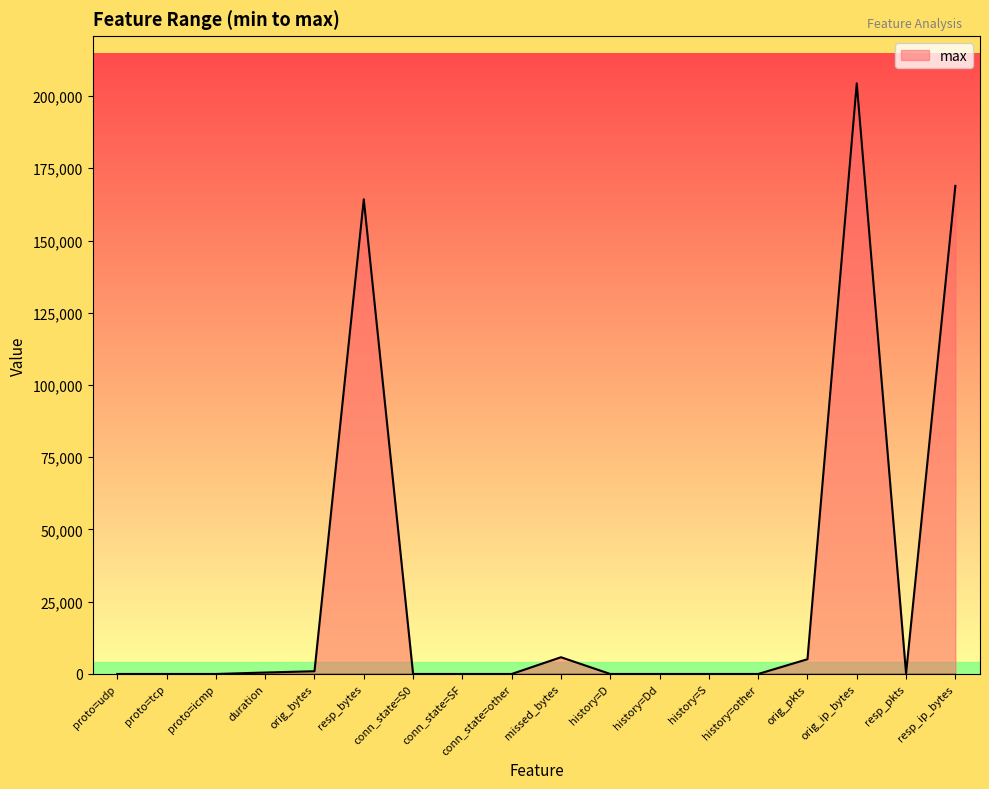

What is the change in value from resp_bytes to orig_pkts?

-159156